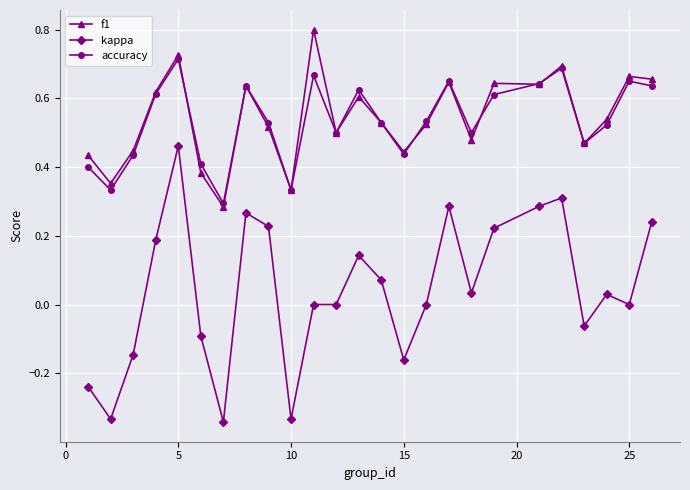

Rank the series by their maximum value, from lowest to highest.

kappa, accuracy, f1